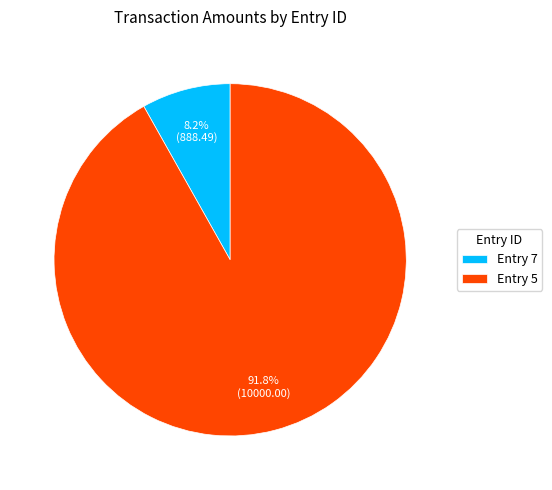

Count the number of slices in the pie.

2